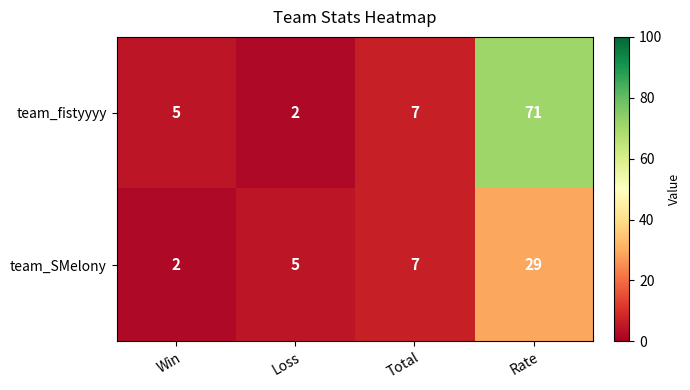

What is the difference between the team_fistyyyy values at Rate and Loss?

69